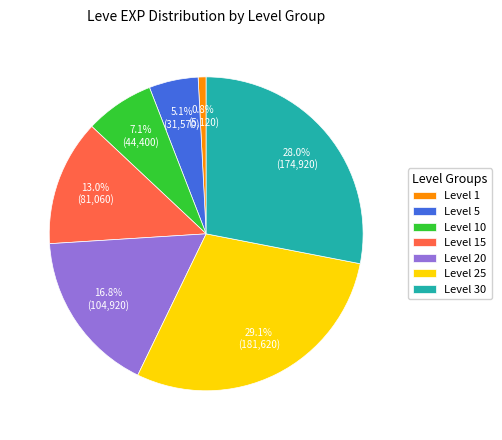

How many segments does this pie chart have?

7